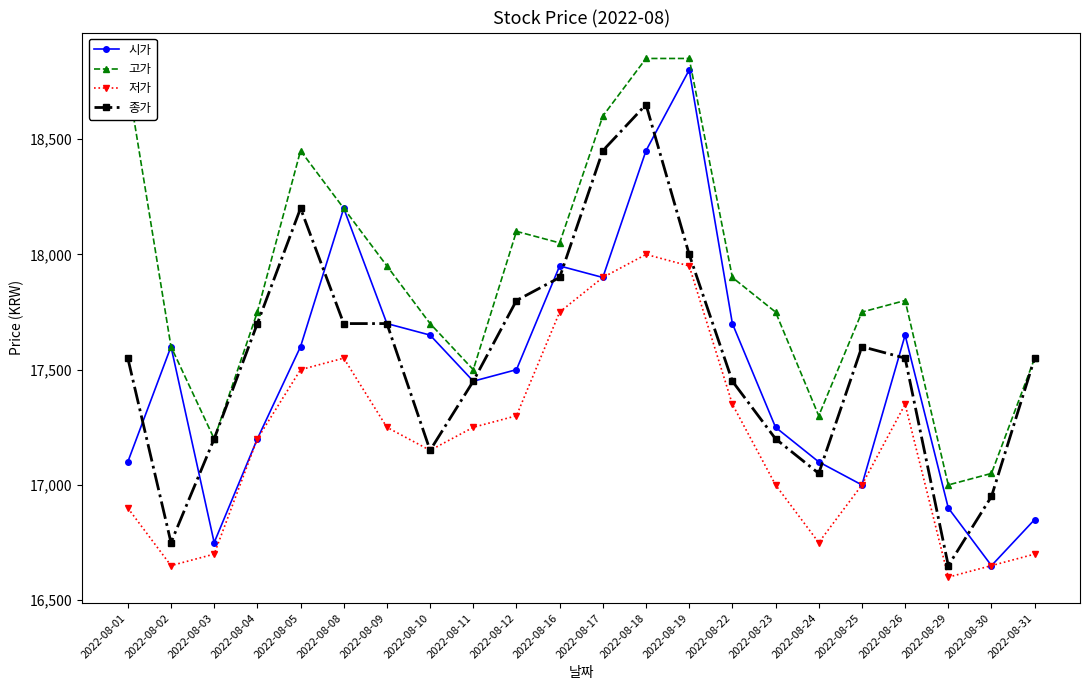

Which series has the largest total across all categories?

고가